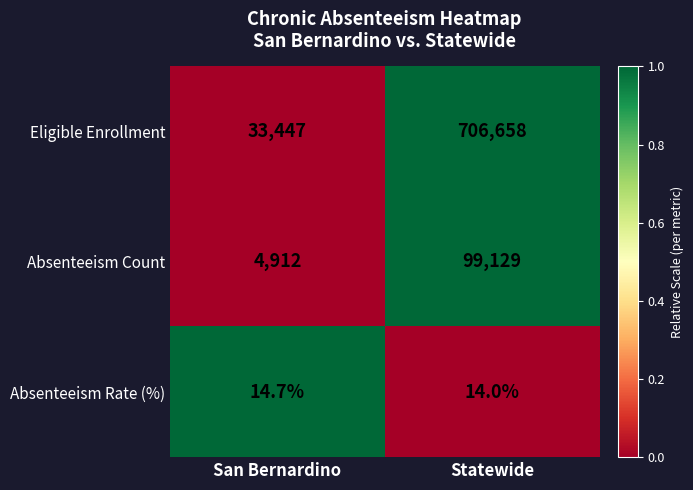

Which series changed the most between San Bernardino and Statewide?

Eligible Enrollment